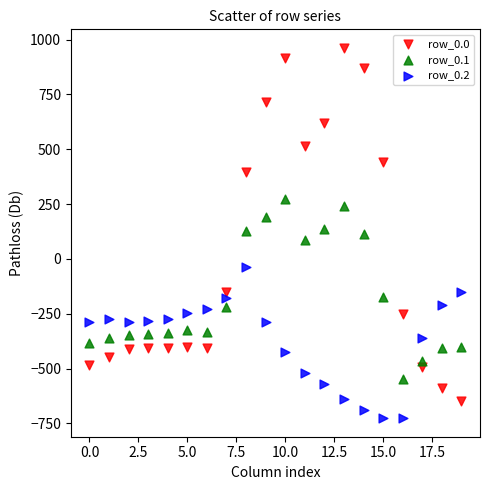

What are all the series names shown in the legend?

row_0.0, row_0.1, row_0.2